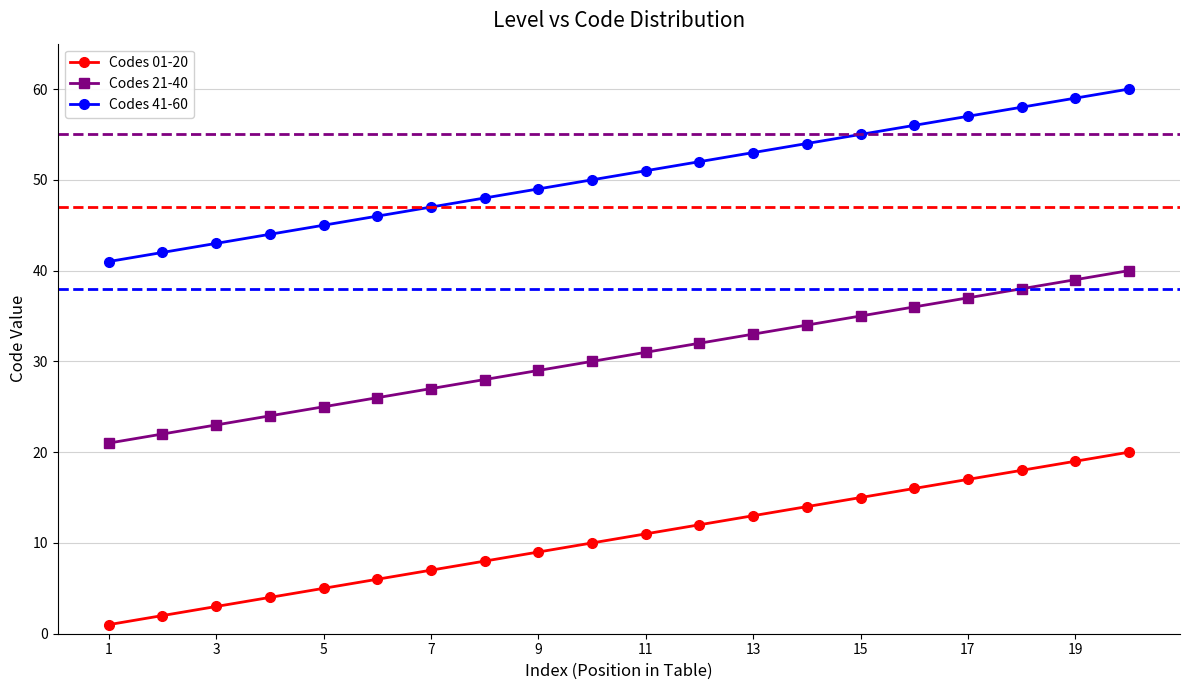

True or false: Codes 01-20 and Codes 21-40 intersect in this chart.

False